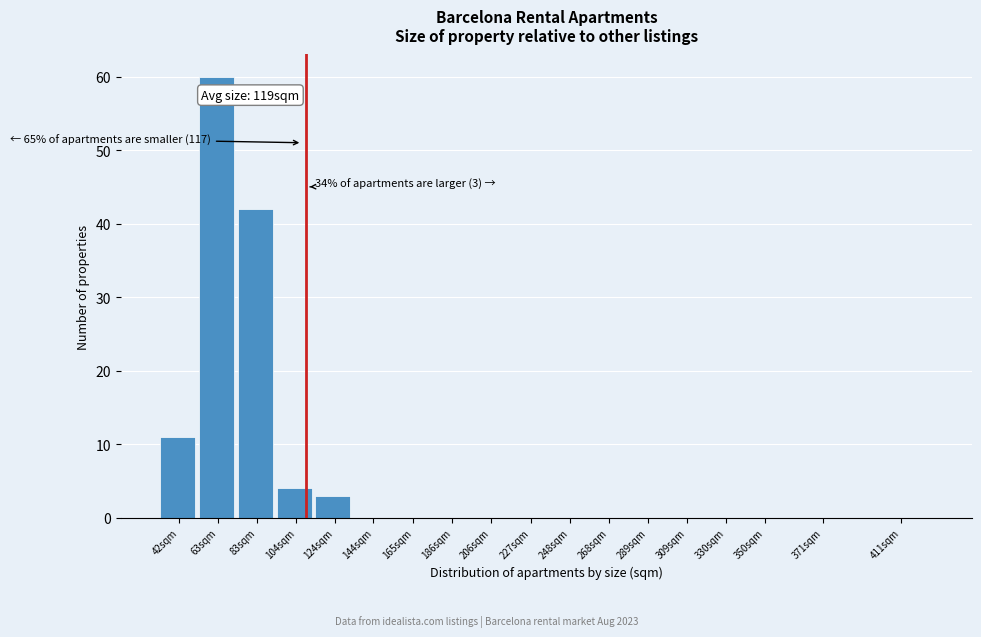

Reading left to right, list all the values displayed in this chart.

42sqm=11	63sqm=60	83sqm=42	104sqm=4	124sqm=3	144sqm=0	165sqm=0	186sqm=0	206sqm=0	227sqm=0	248sqm=0	268sqm=0	289sqm=0	309sqm=0	330sqm=0	350sqm=0	371sqm=0	411sqm=0